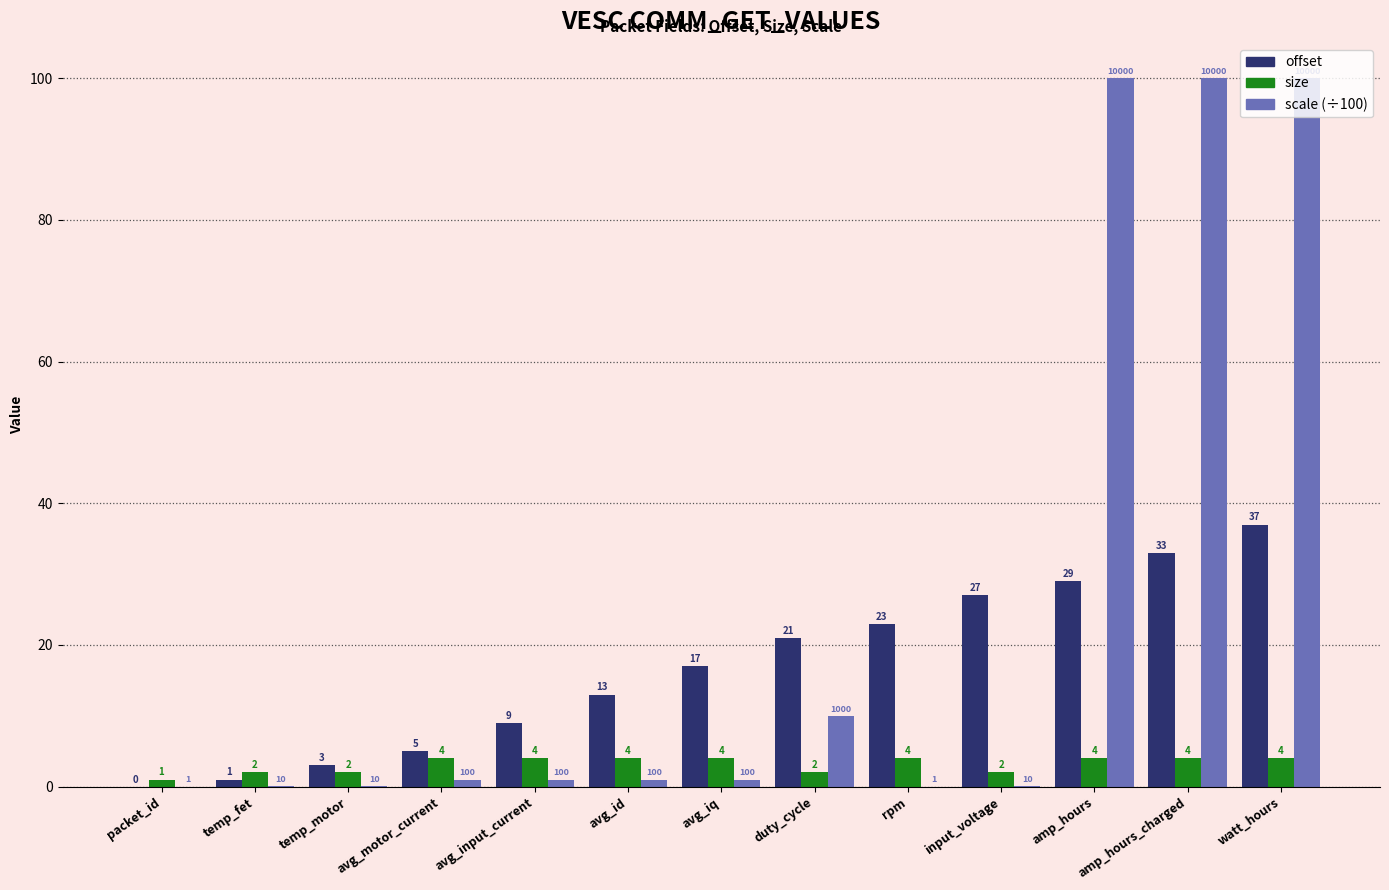

How many distinct data groups are displayed?

3